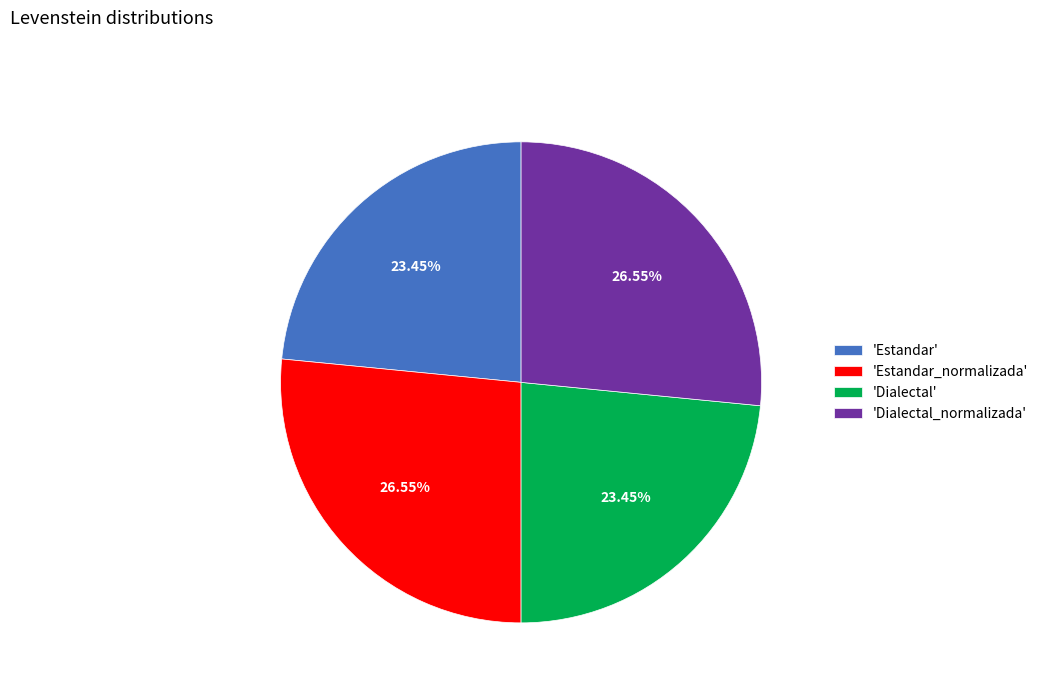

Is 'Estandar_normalizada' the majority of the pie?

No